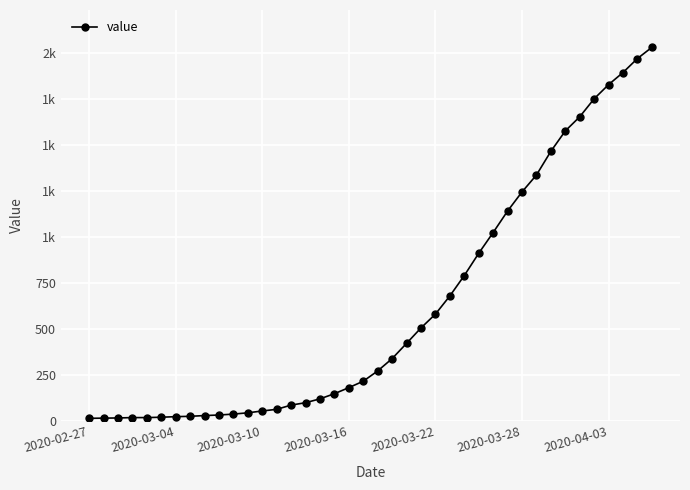

Reading left to right, transcribe all the data shown in this chart.

13	14	15	17	17	19	22	24	28	31	36	43	53	62	85	98	119	147	180	215	271	338	421	505	580	679	790	911	1024	1141	1245	1337	1466	1577	1654	1752	1829	1895	1971	2032